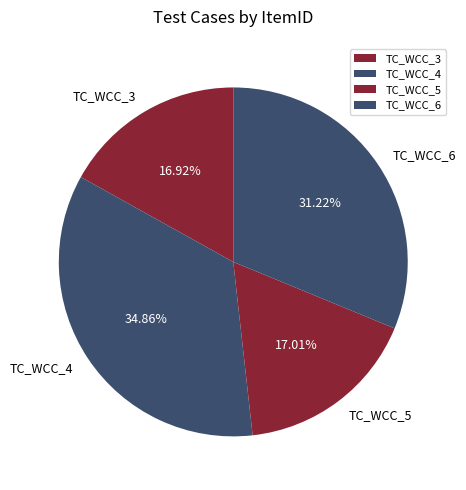

To the nearest percent, what is the difference between the largest and smallest slice percentages?

18%